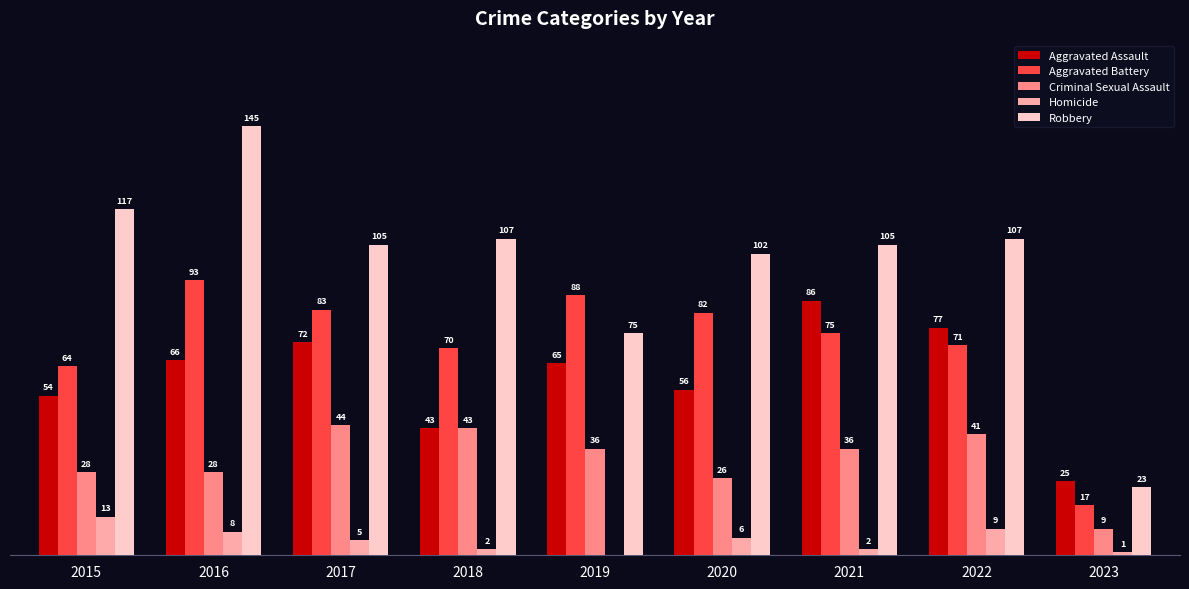

Is the value of Aggravated Battery at 2016 greater than the value of Aggravated Assault at 2020?

Yes